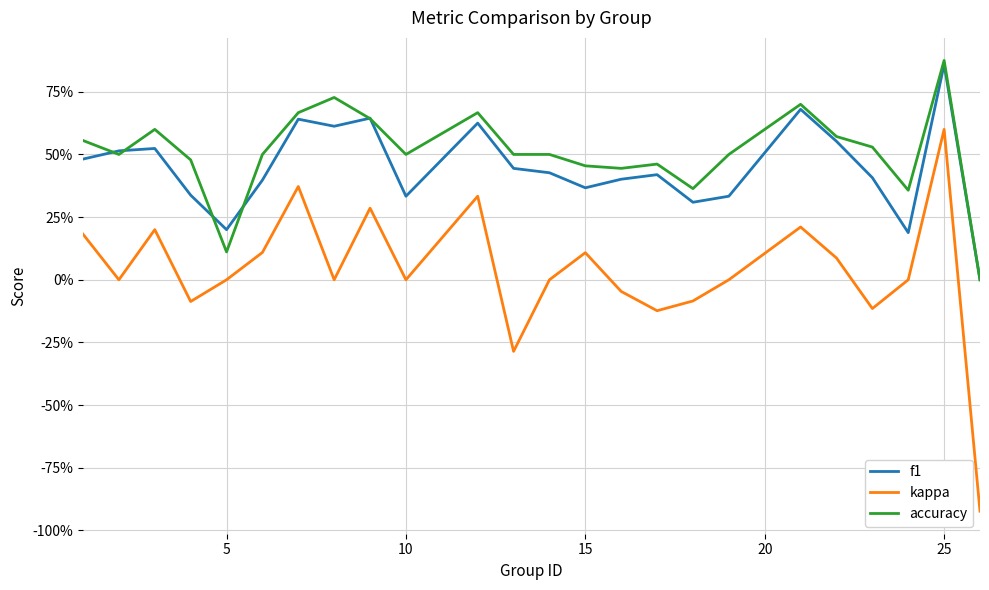

What are all the series names shown in the legend?

f1, kappa, accuracy